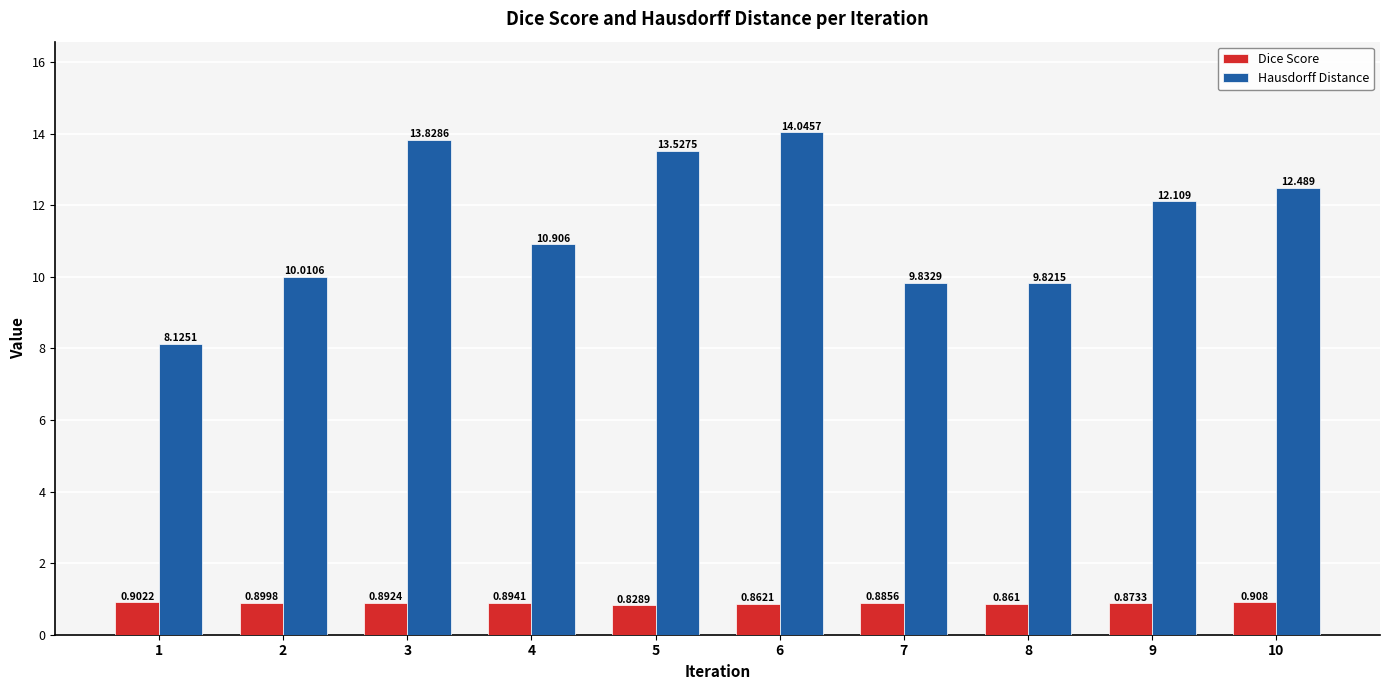

Between 3 and 8, which series saw the biggest shift?

Hausdorff Distance